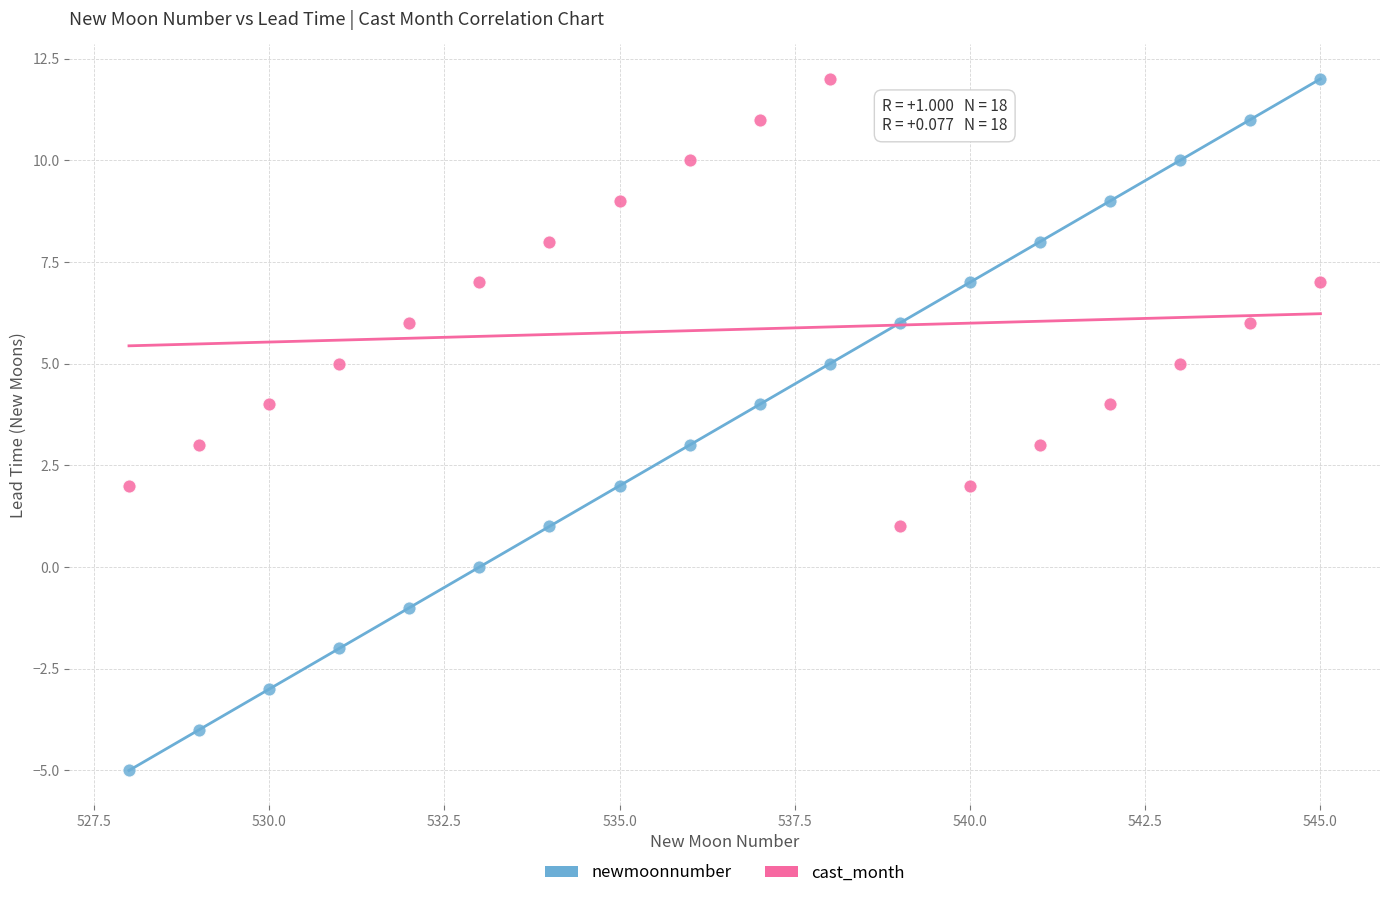

Which series reaches the minimum Y coordinate?

newmoonnumber